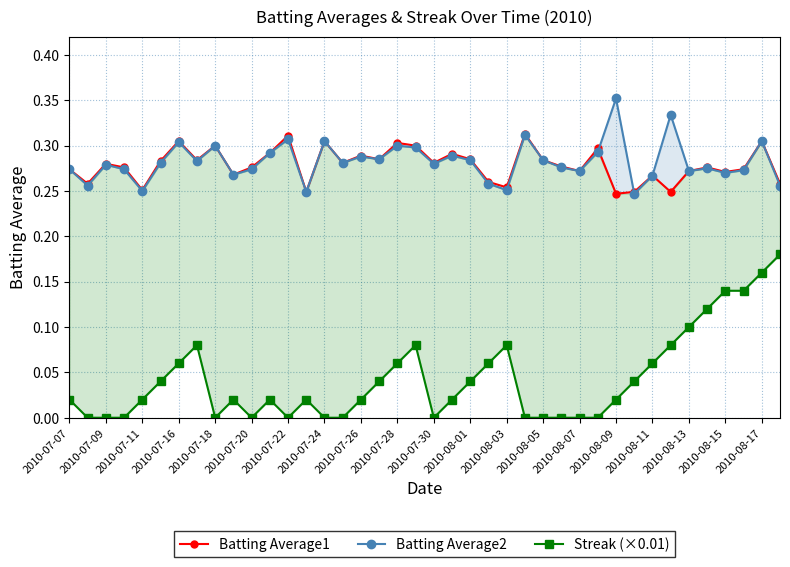

The value of Batting Average2 at 23 is 0.3. True or false?

True